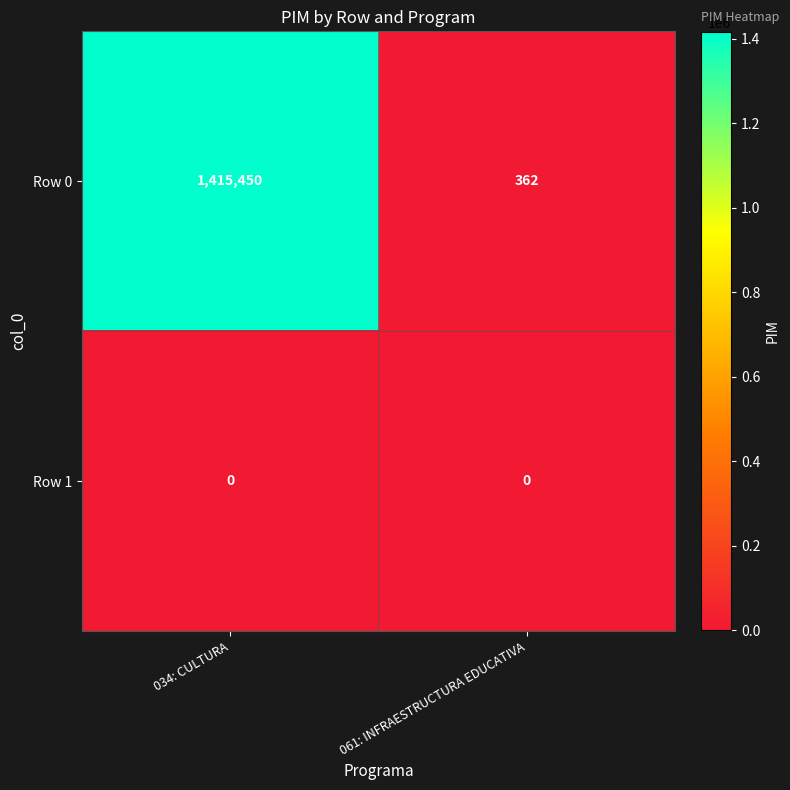

At which category does the chart reach its peak across all series?

034: CULTURA